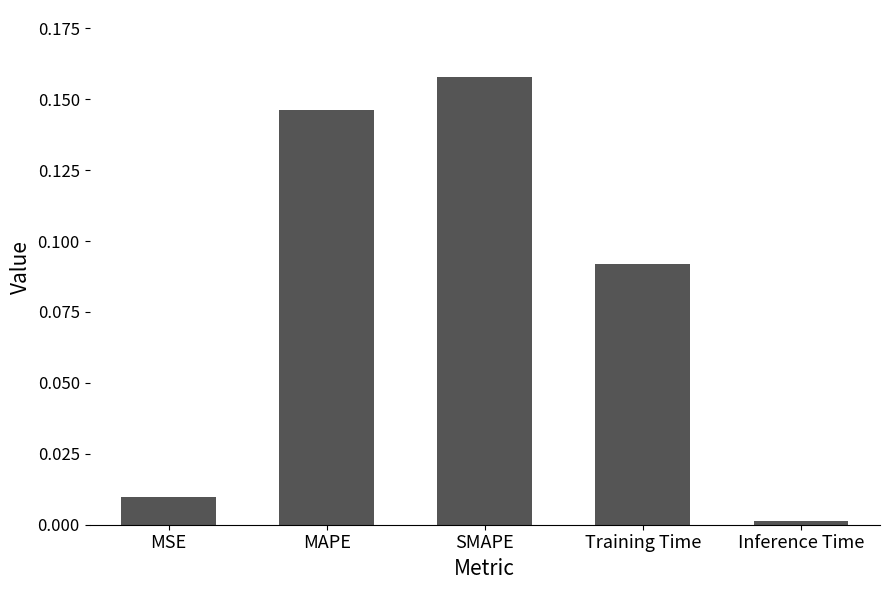

What is the sum of all values?

0.4